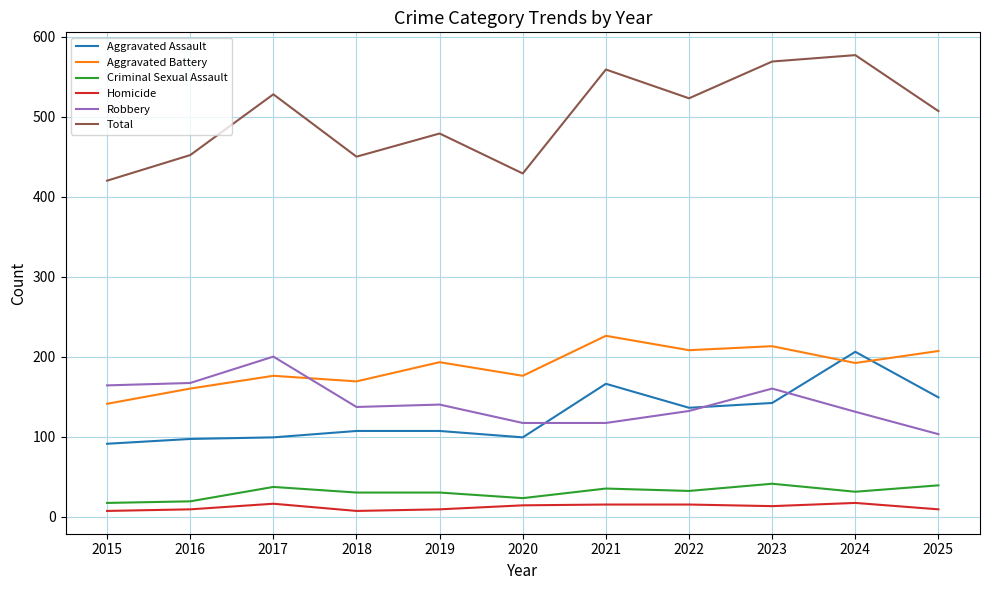

What is the lowest value of the Aggravated Battery series?

141